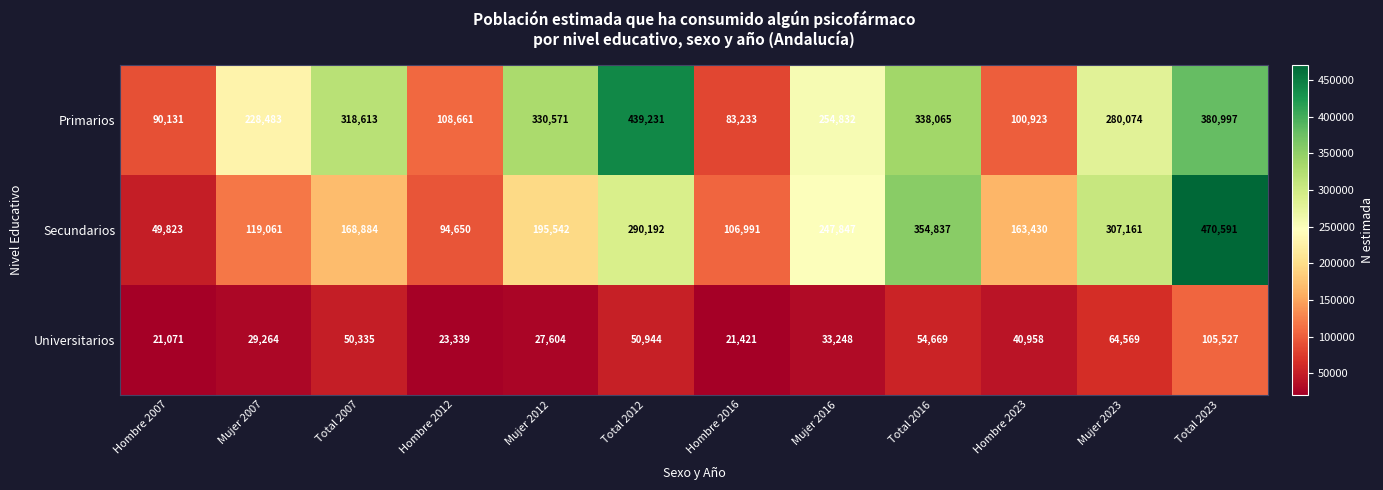

The Universitarios series shows 21421 at Hombre 2016. True or false?

True